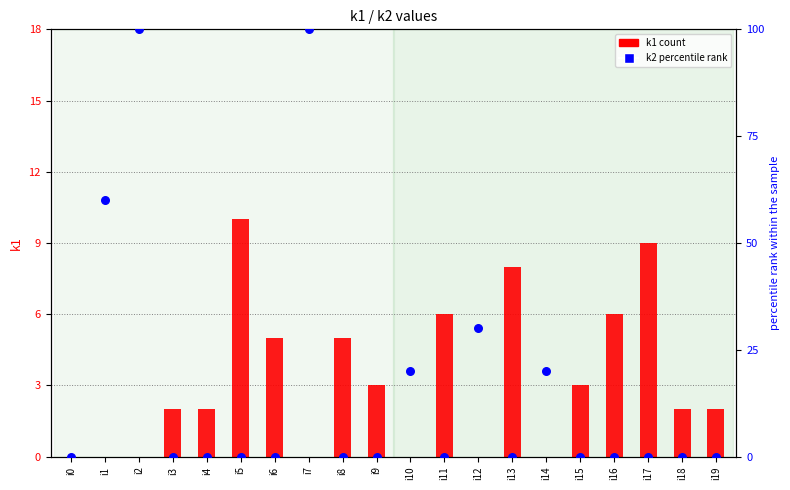

Which series has the largest total across all categories?

k2 percentile rank